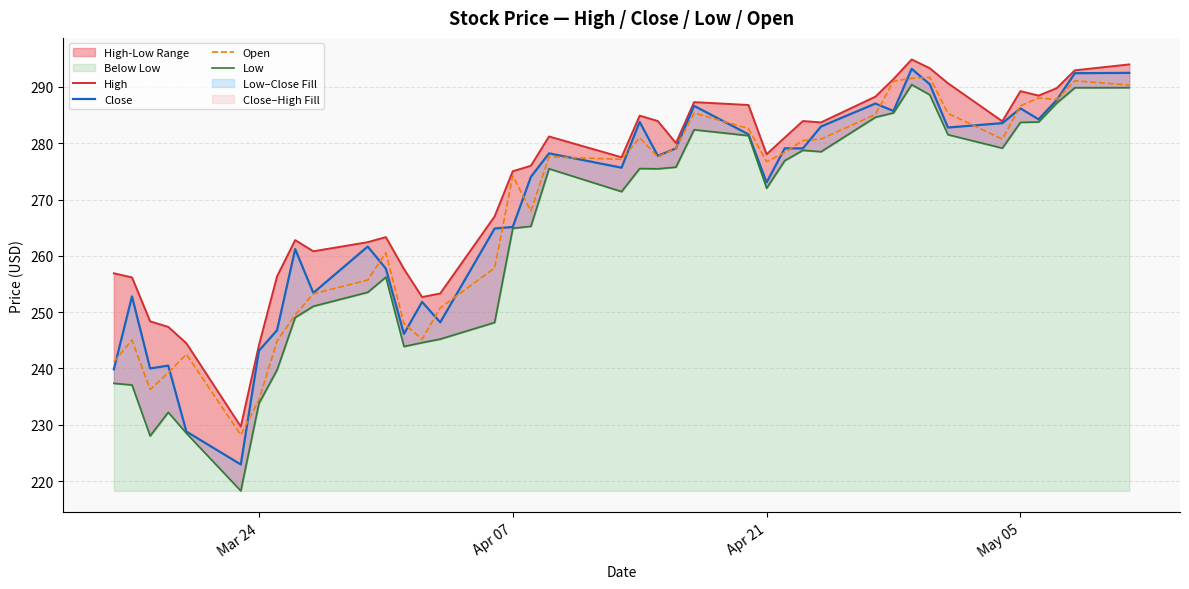

Is it true that Open equals 135.0 at Apr 21?

False